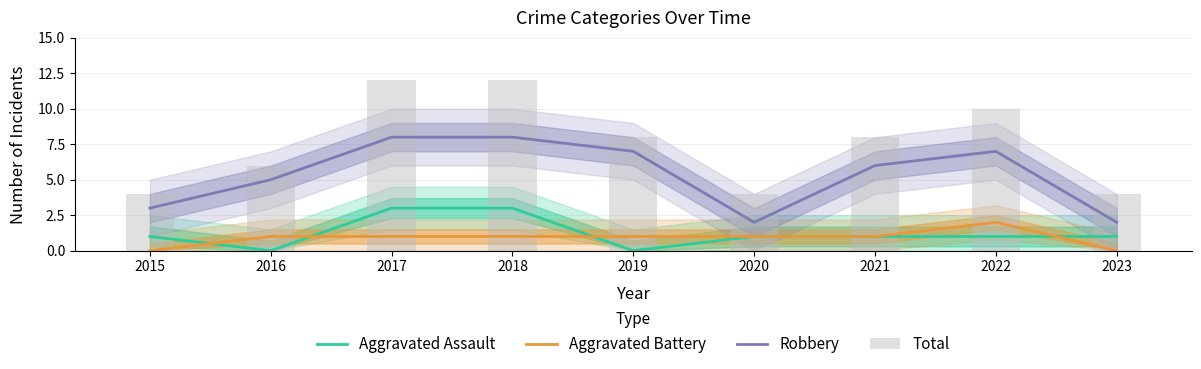

Are the bars grouped side by side (vs. stacked)?

Yes